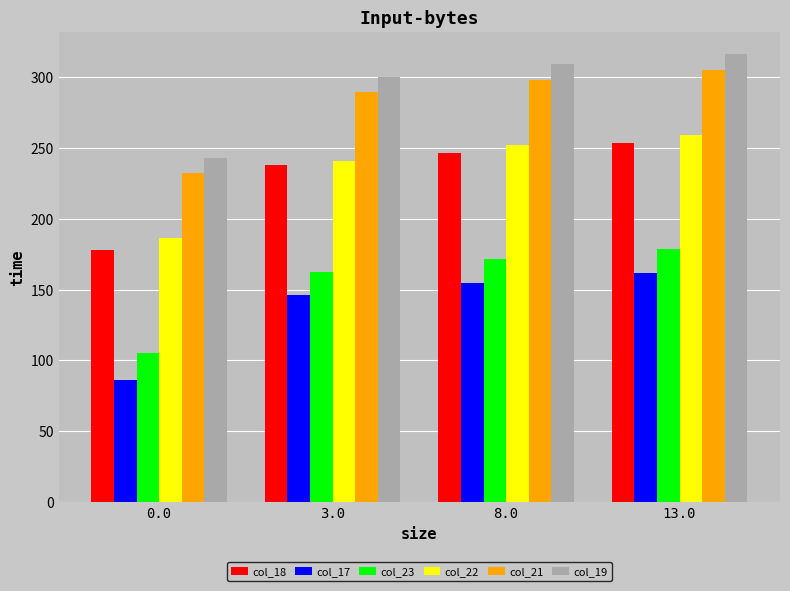

The col_18 series shows 237.7 at 3.0. True or false?

True